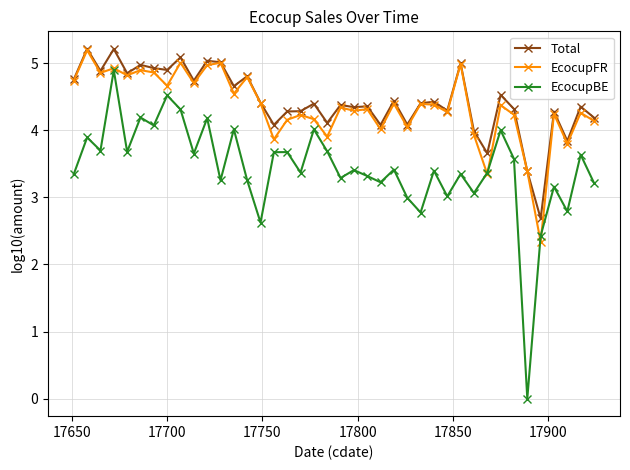

What is the sum of all EcocupBE values?

137.4